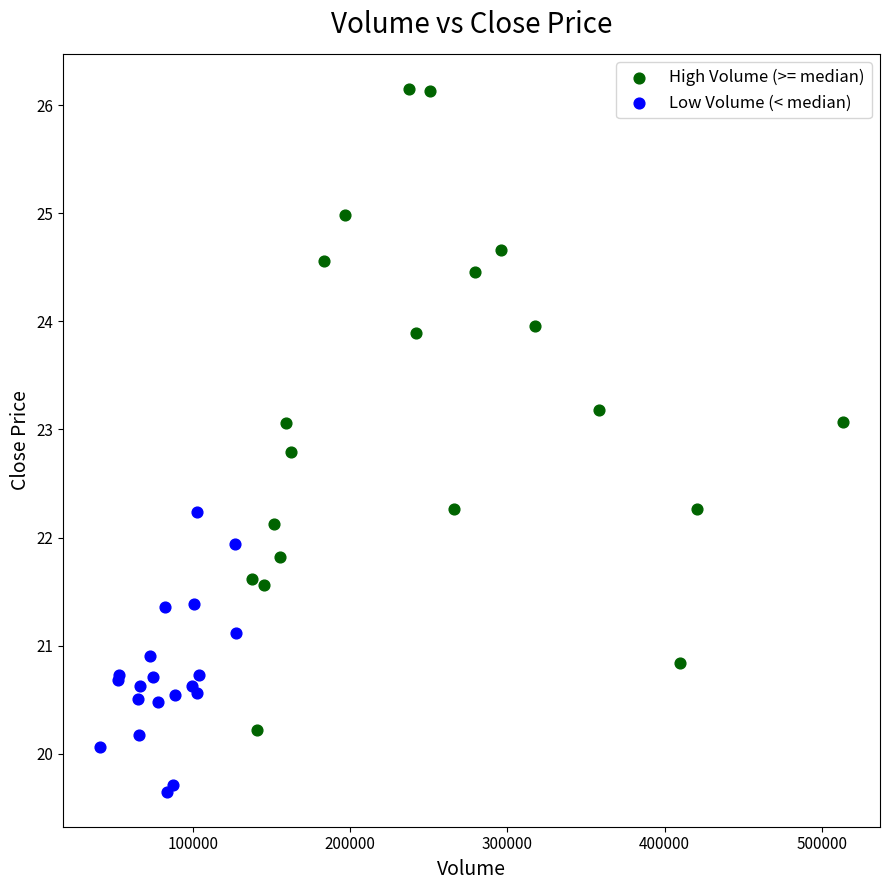

Which series reaches the maximum Y coordinate?

High Volume (>= median)